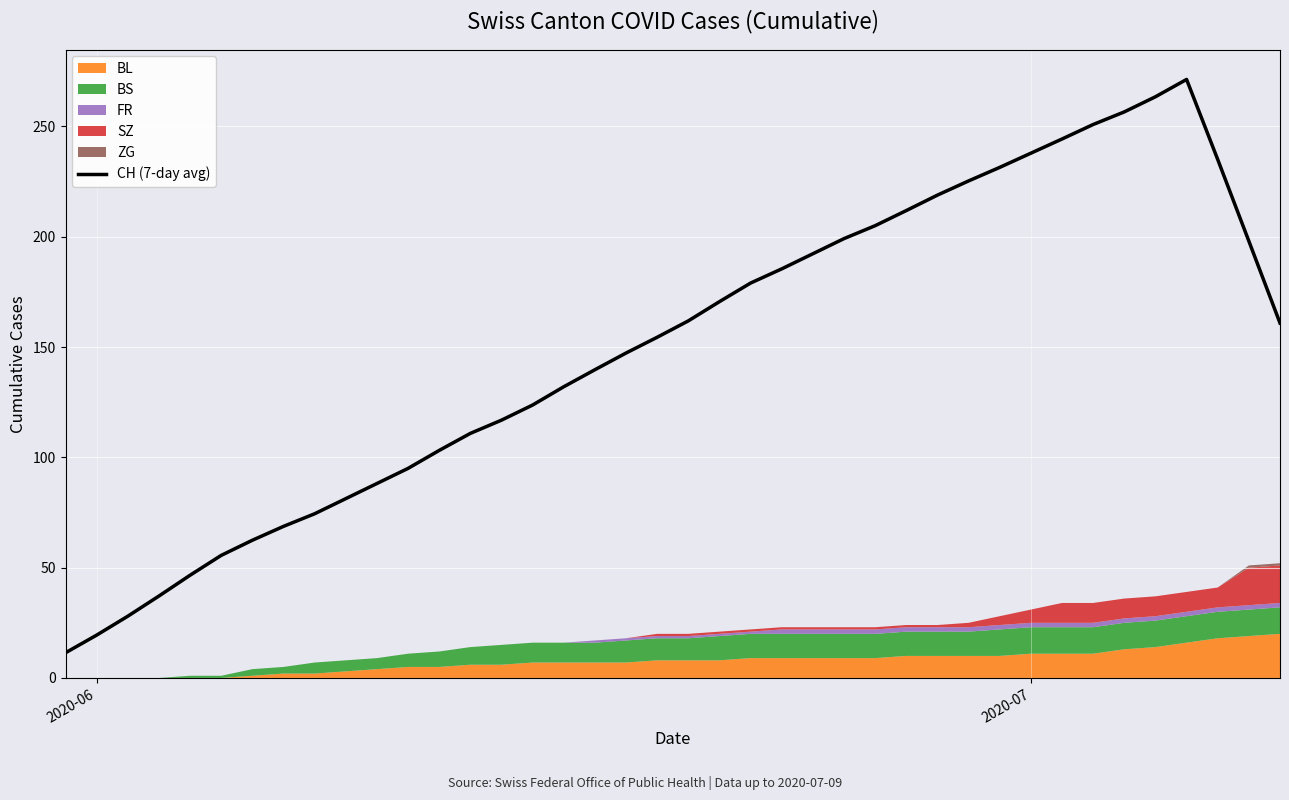

What is the highest value of the CH (7-day avg) series?

271.3